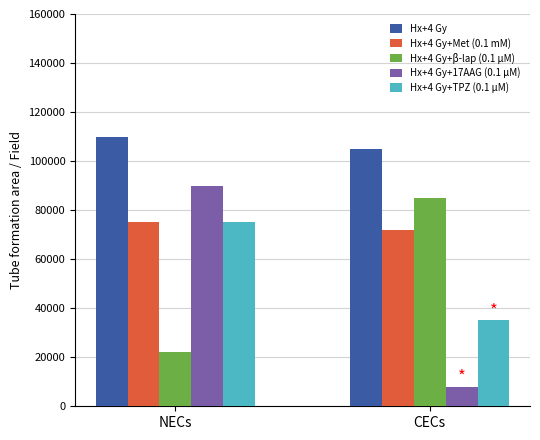

What is the sum of the Hx+4 Gy+β-lap (0.1 µM) values at CECs and NECs?

107000